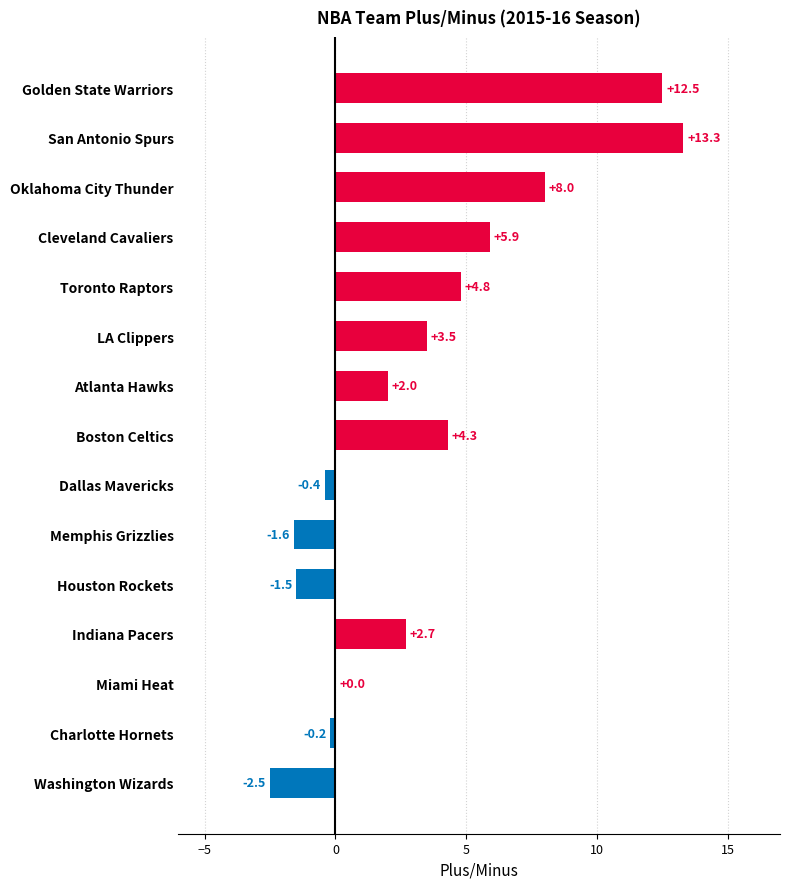

Reading bottom to top, list all the values displayed in this chart.

Washington Wizards=-2.5	Charlotte Hornets=-0.2	Miami Heat=0.0	Indiana Pacers=2.7	Houston Rockets=-1.5	Memphis Grizzlies=-1.6	Dallas Mavericks=-0.4	Boston Celtics=4.3	Atlanta Hawks=2.0	LA Clippers=3.5	Toronto Raptors=4.8	Cleveland Cavaliers=5.9	Oklahoma City Thunder=8.0	San Antonio Spurs=13.3	Golden State Warriors=12.5